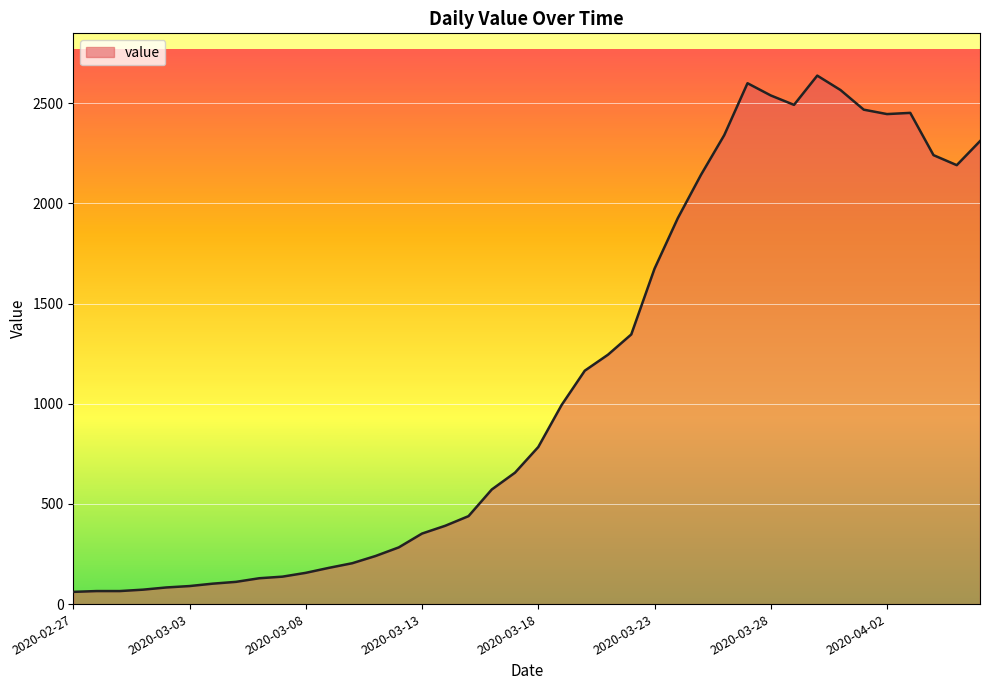

Does the chart have visible grid lines?

Yes